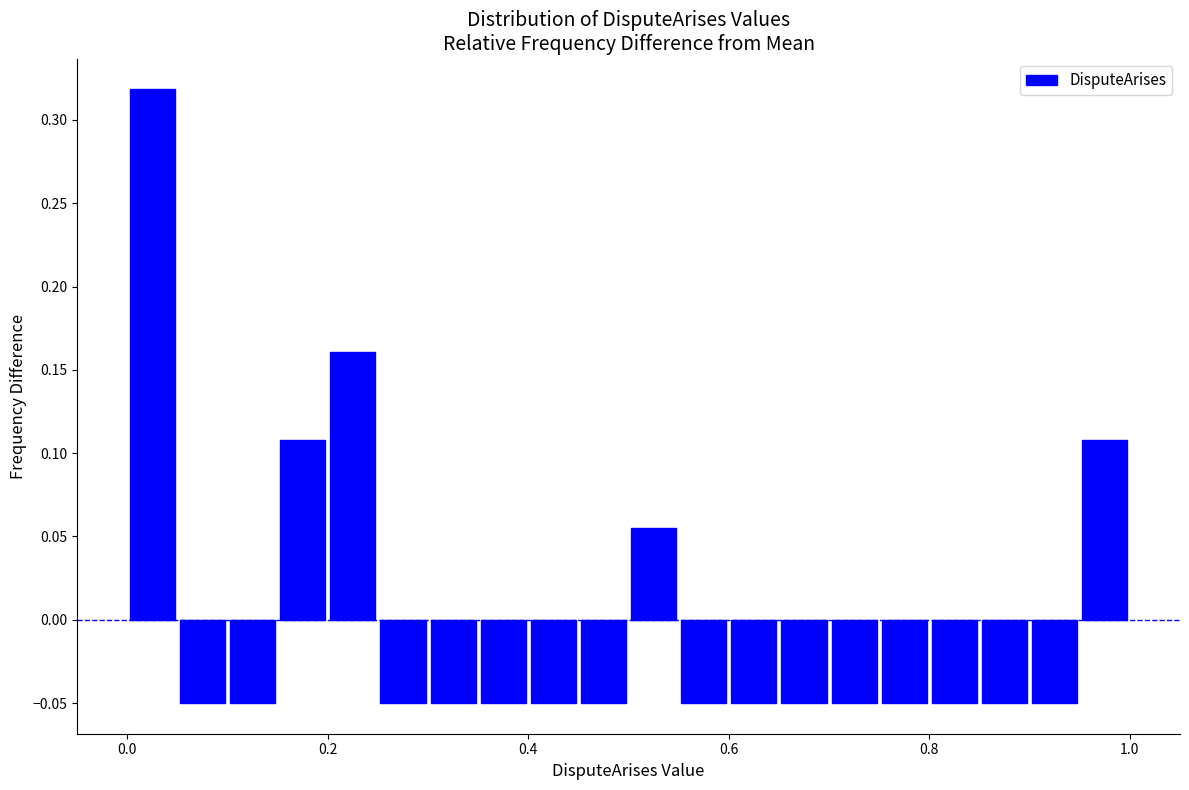

Read against the x-axis, roughly where is the centre of the tallest bar?

0.02